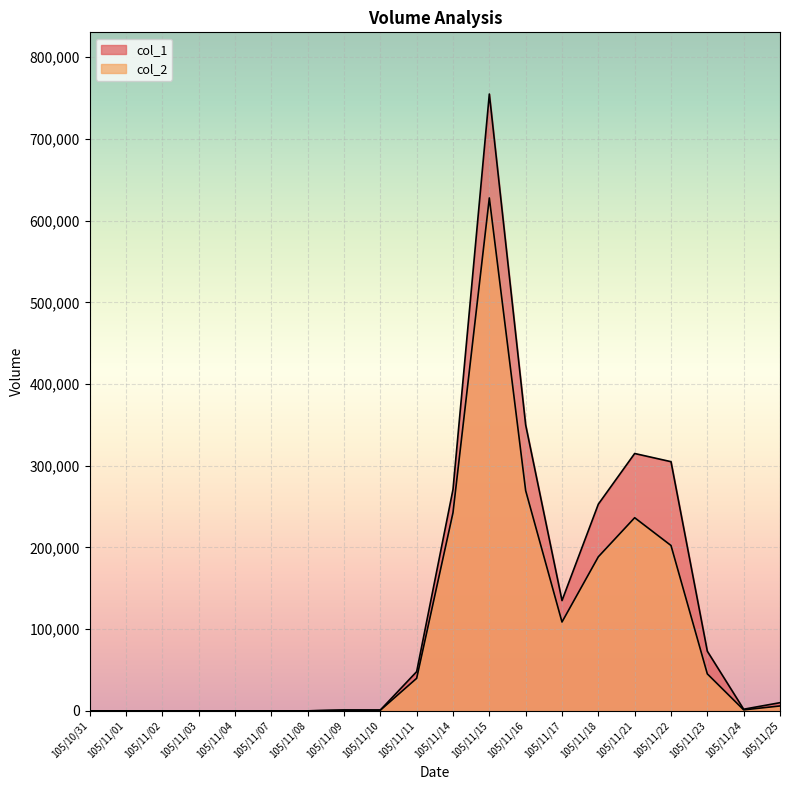

How many distinct data groups are displayed?

2